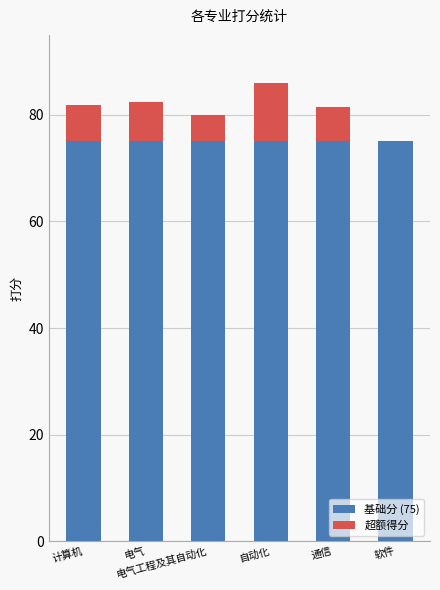

The value of 基础分 (75) at 通信 is 113.9. True or false?

False